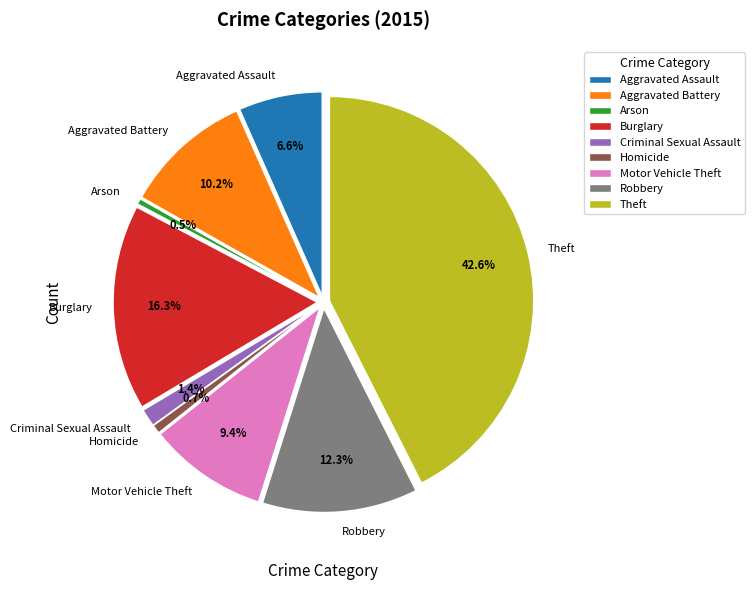

Approximately how many times larger is the value at Criminal Sexual Assault compared to Motor Vehicle Theft?

0.1